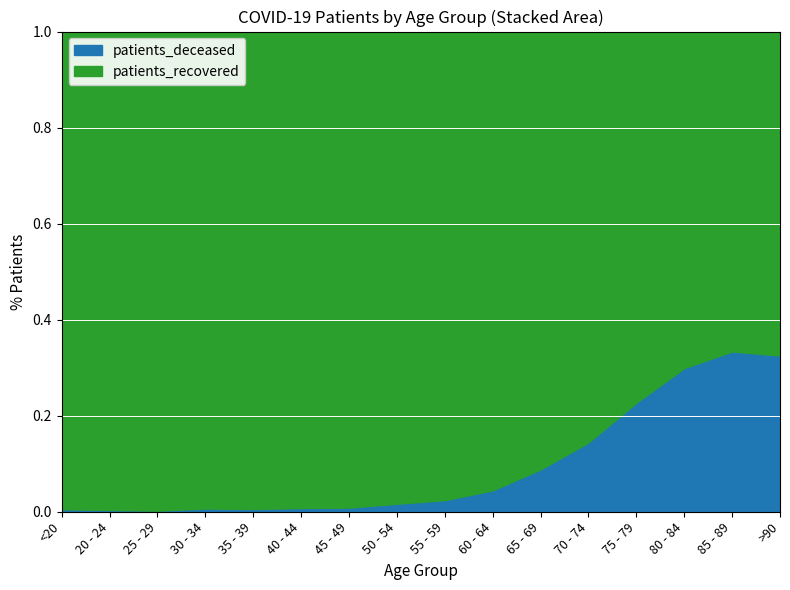

What is the label of the 7th point from the right?

60 - 64